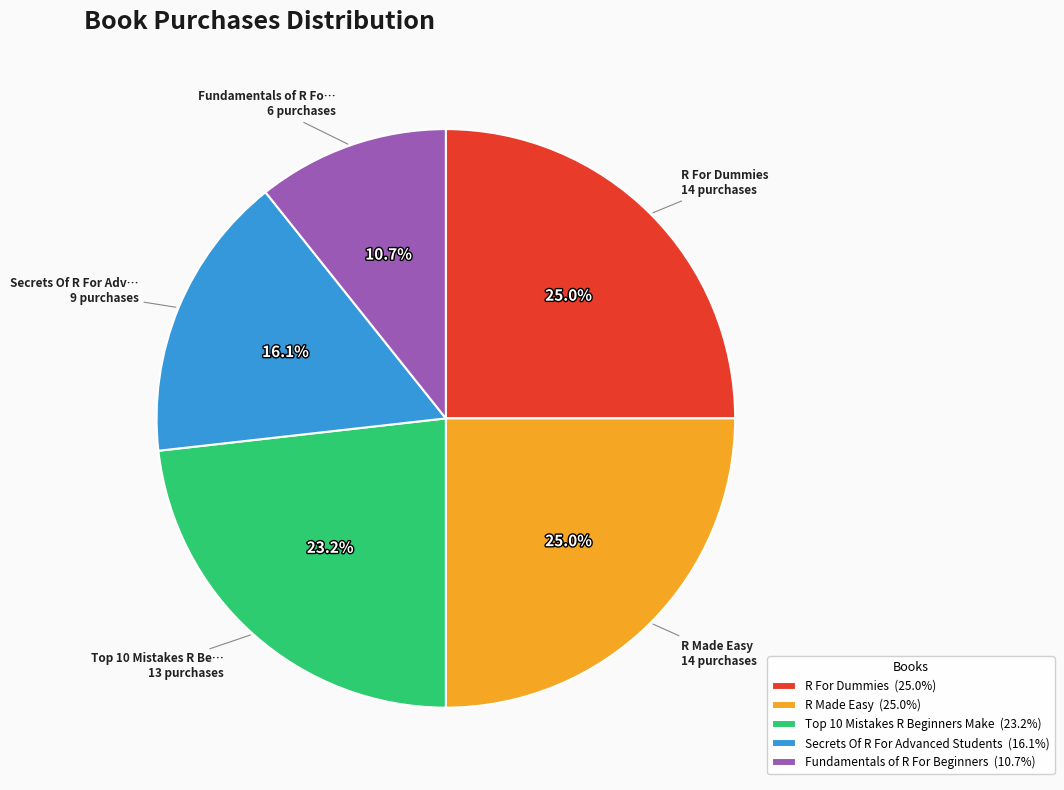

Count the number of slices in the pie.

5